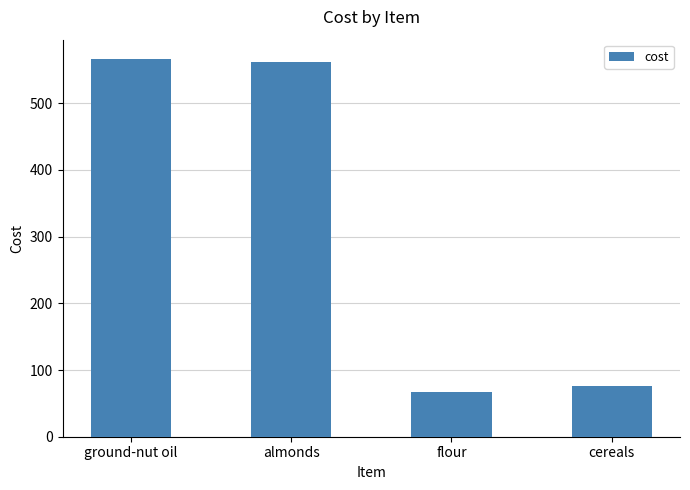

How many values exceed 562?

2